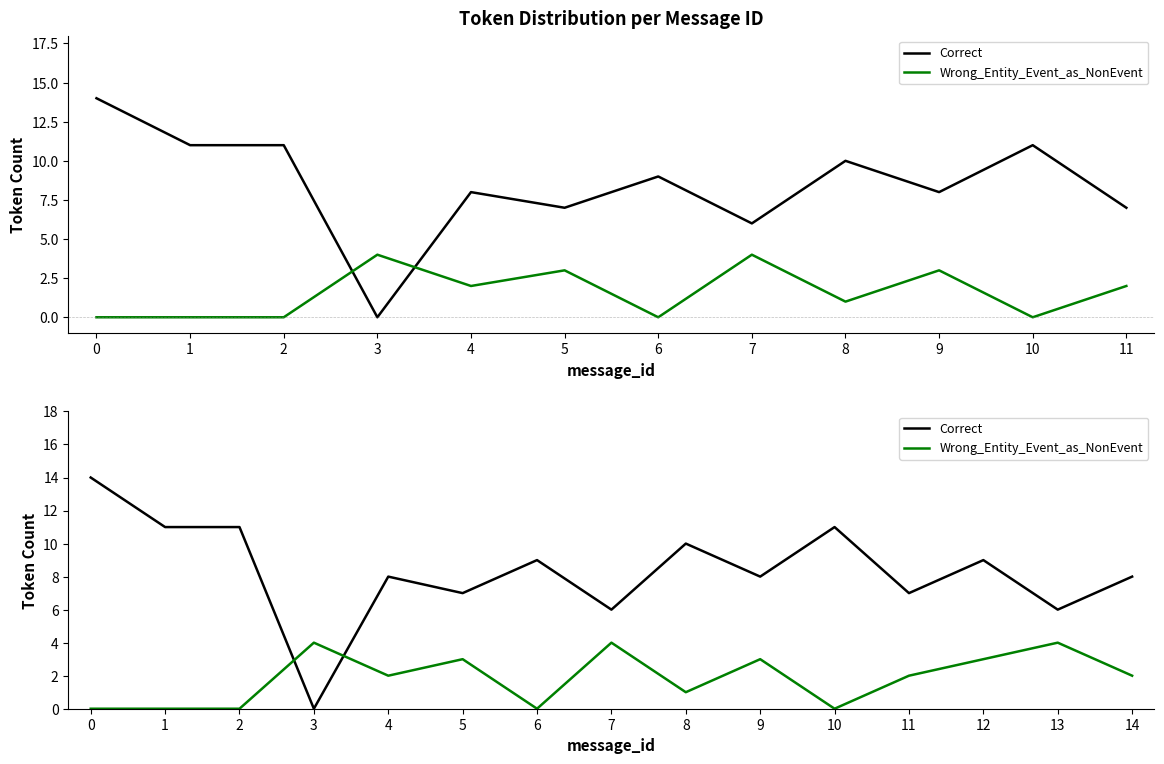

How many lines are shown in the chart?

2